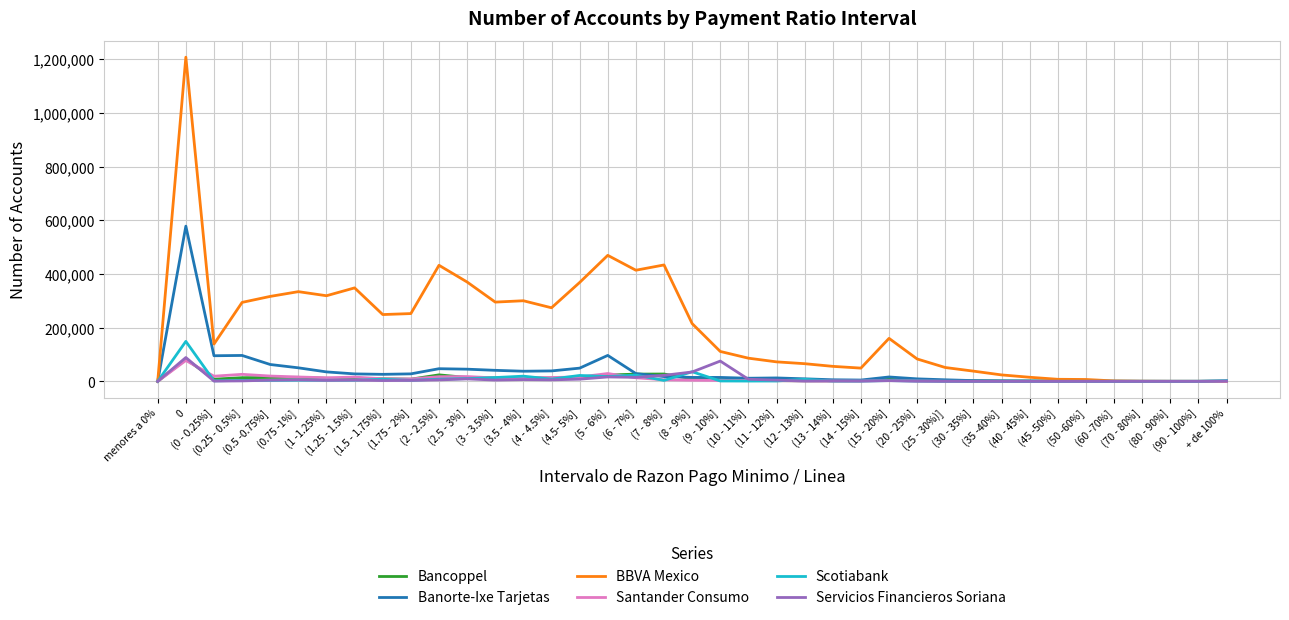

Is the value of Servicios Financieros Soriana at (6 - 7%] greater than the value of Banorte-Ixe Tarjetas at (0 - 0.25%]?

No